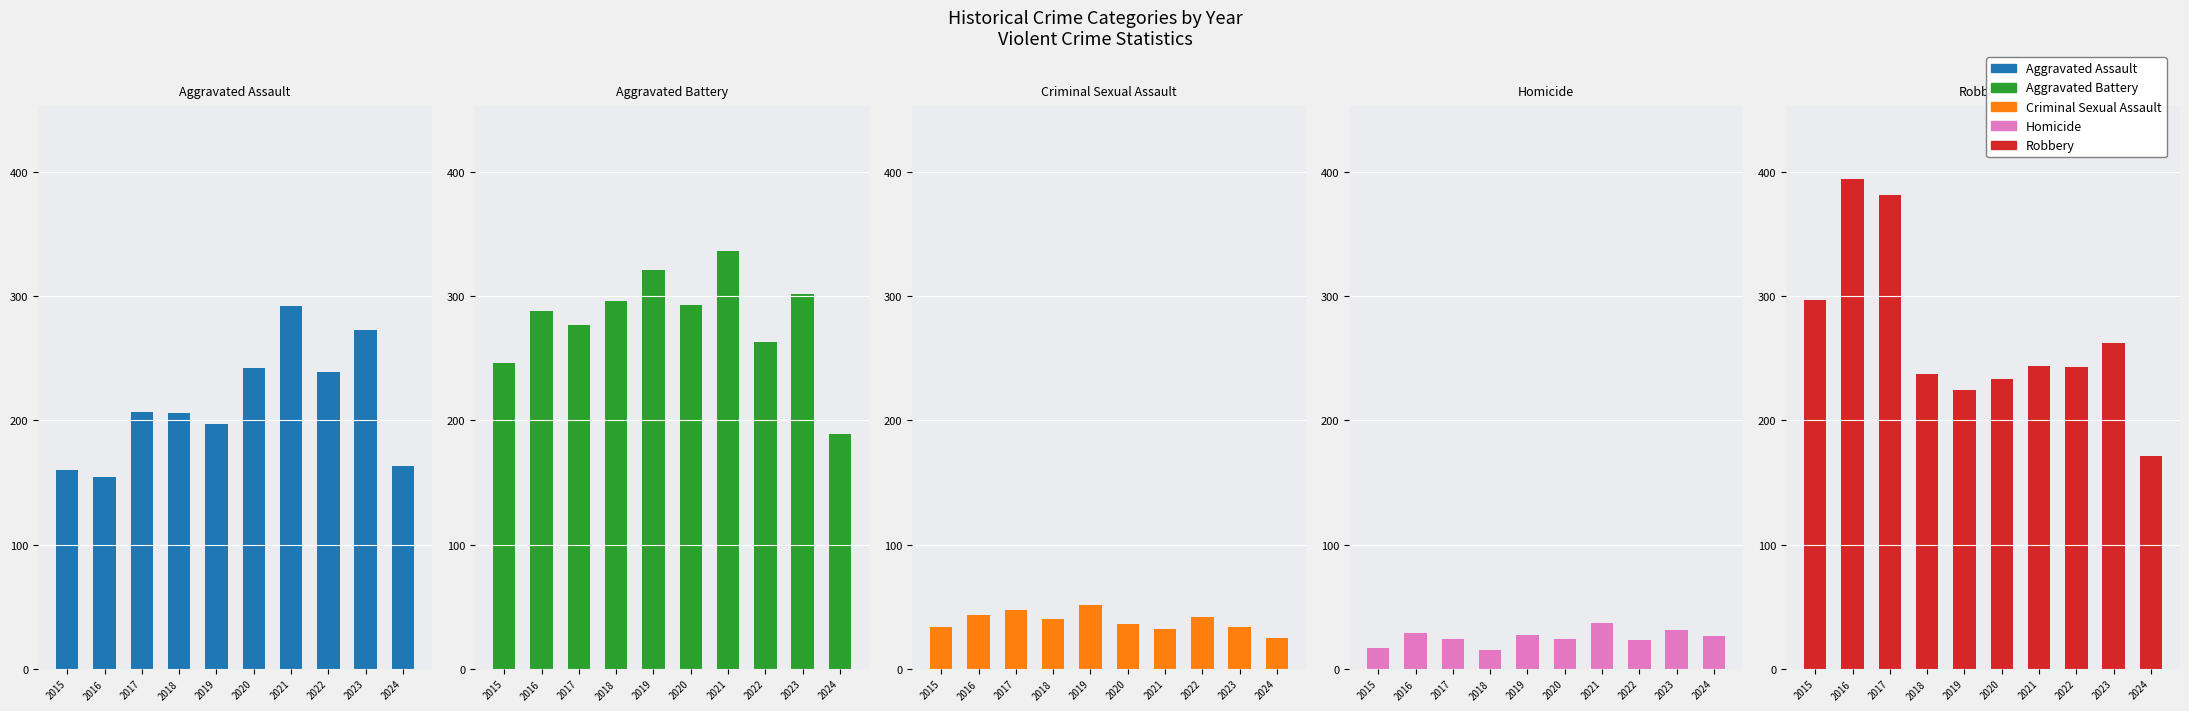

How many bars are there in total?

50